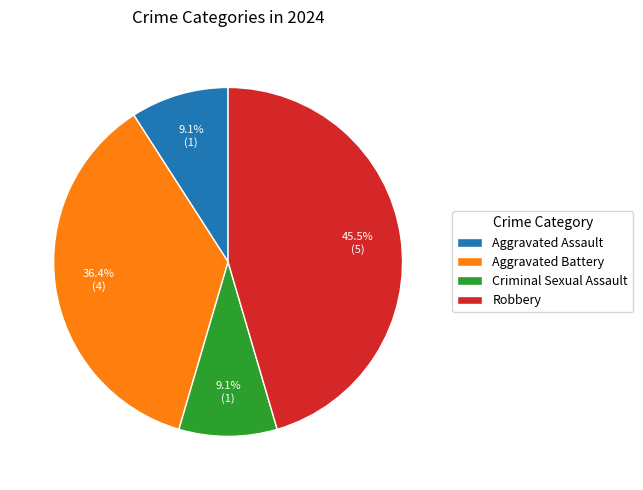

What is the largest slice in the pie chart?

Robbery